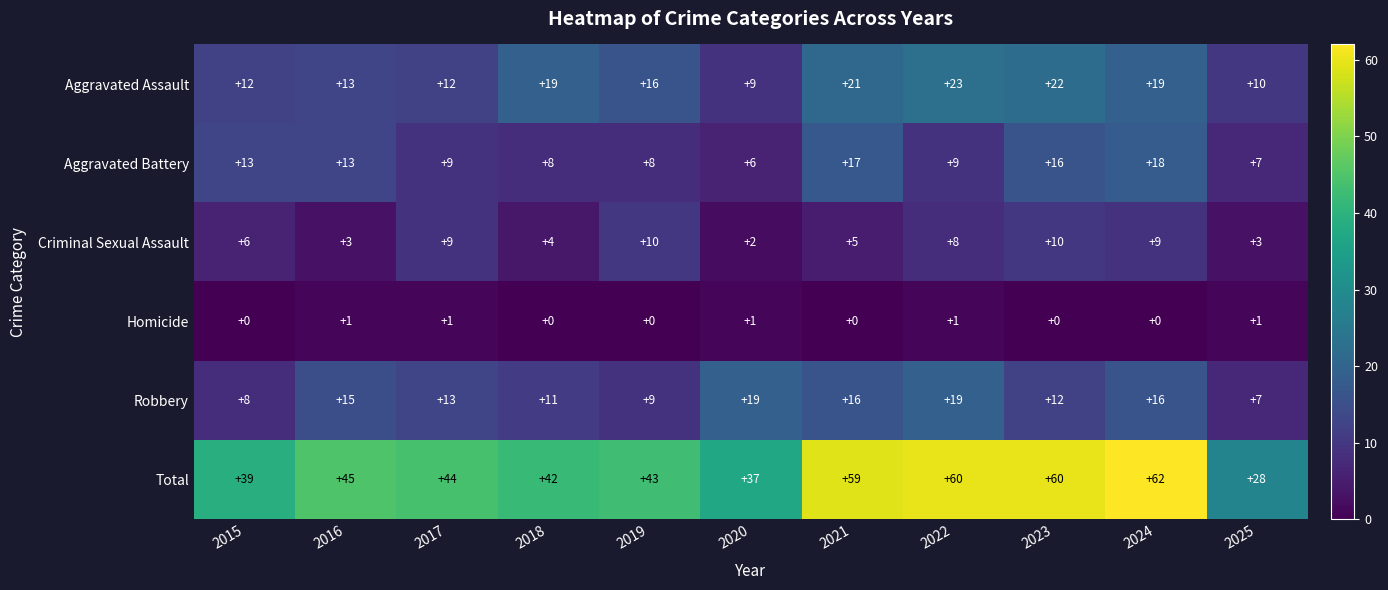

What is the sum of all Criminal Sexual Assault values?

69